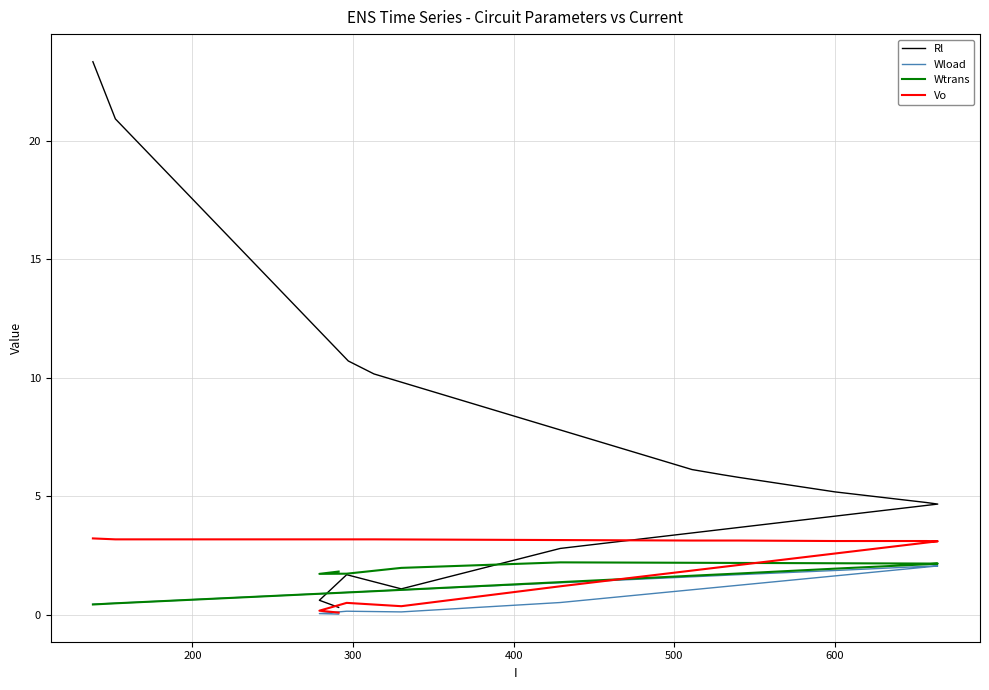

Which series has the largest total across all categories?

Rl